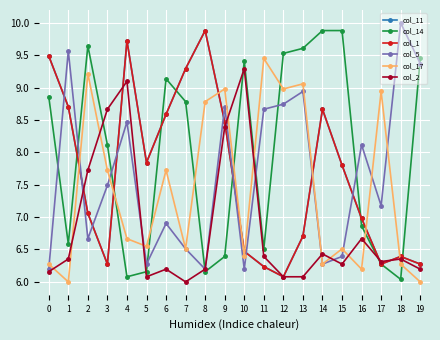

The value of col_2 at 16 is 6.7. True or false?

True